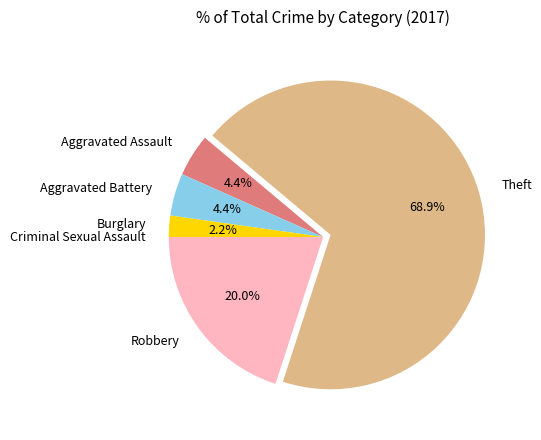

What is the ratio of the value at Aggravated Battery to the value at Aggravated Assault?

1.0